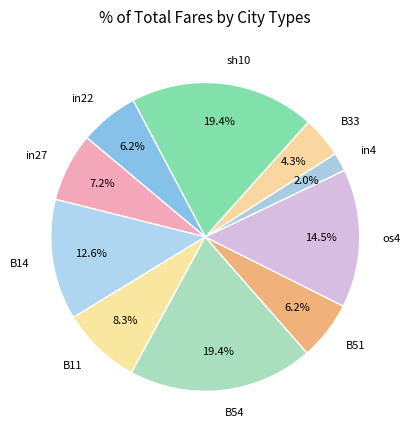

To the nearest percent, what is the difference between the largest and smallest slice percentages?

17%